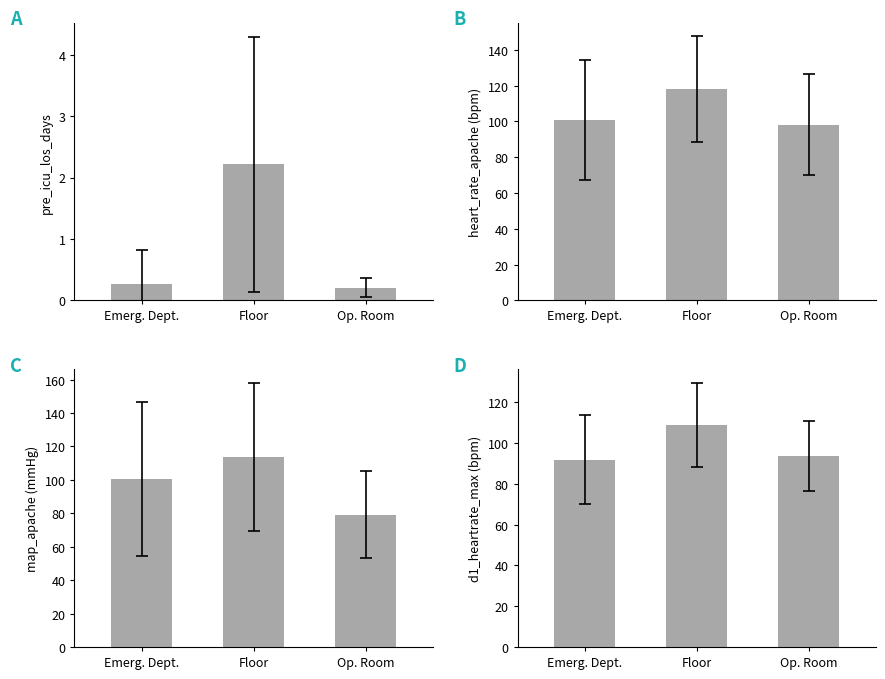

Reading right to left, transcribe all the data shown in this chart.

pre_icu_los_days: Op. Room=0.2	Floor=2.2	Emerg. Dept.=0.3
heart_rate_apache: Op. Room=98.2	Floor=118.1	Emerg. Dept.=100.8
map_apache: Op. Room=79.2	Floor=113.7	Emerg. Dept.=100.6
d1_heartrate_max: Op. Room=93.8	Floor=109.0	Emerg. Dept.=91.9